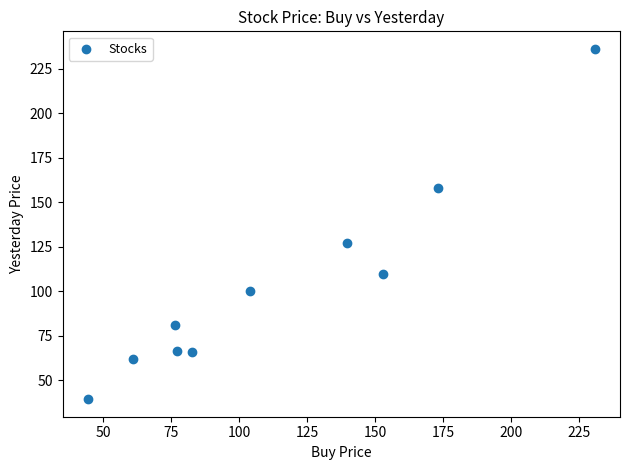

What is the average X value?

114.2